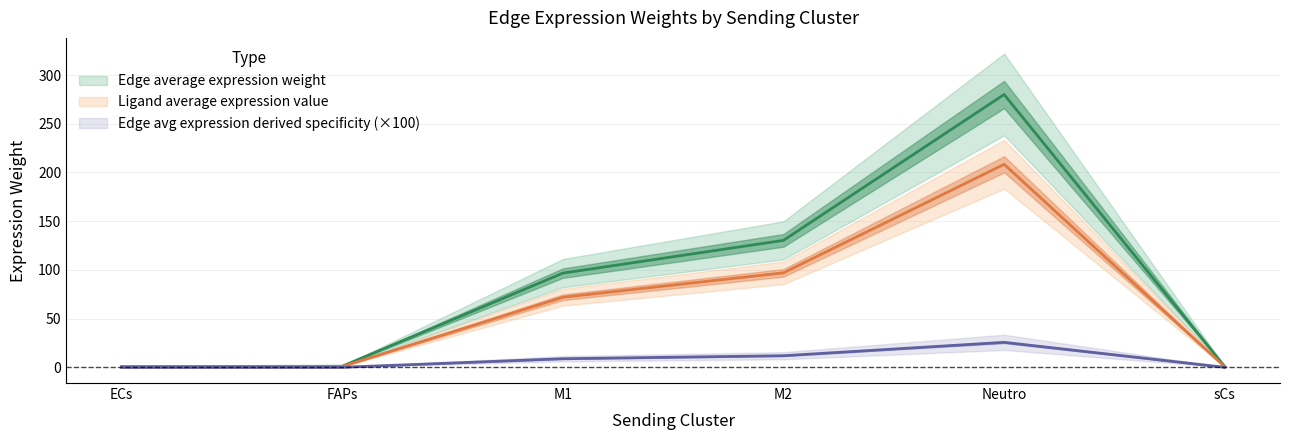

Which category has the highest value across all series?

Neutro